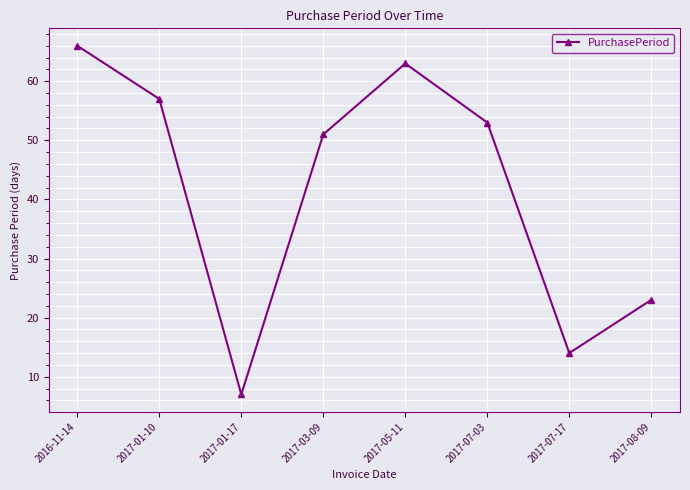

True or false: the data shows 24 at 2016-11-14.

False